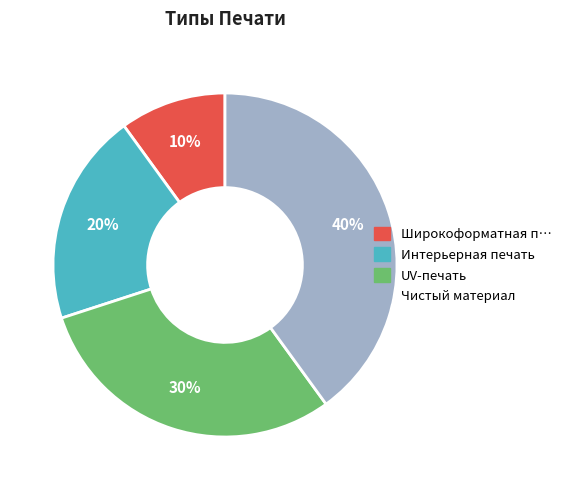

Is there a majority slice in this chart?

No